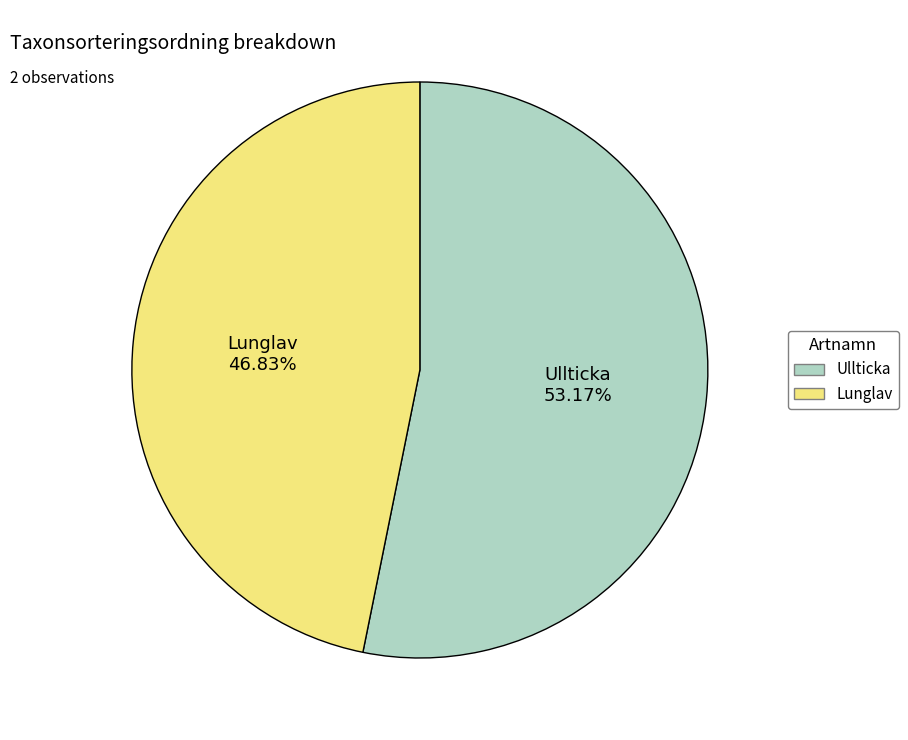

Combined, do Lunglav and Ullticka account for over 50%?

Yes